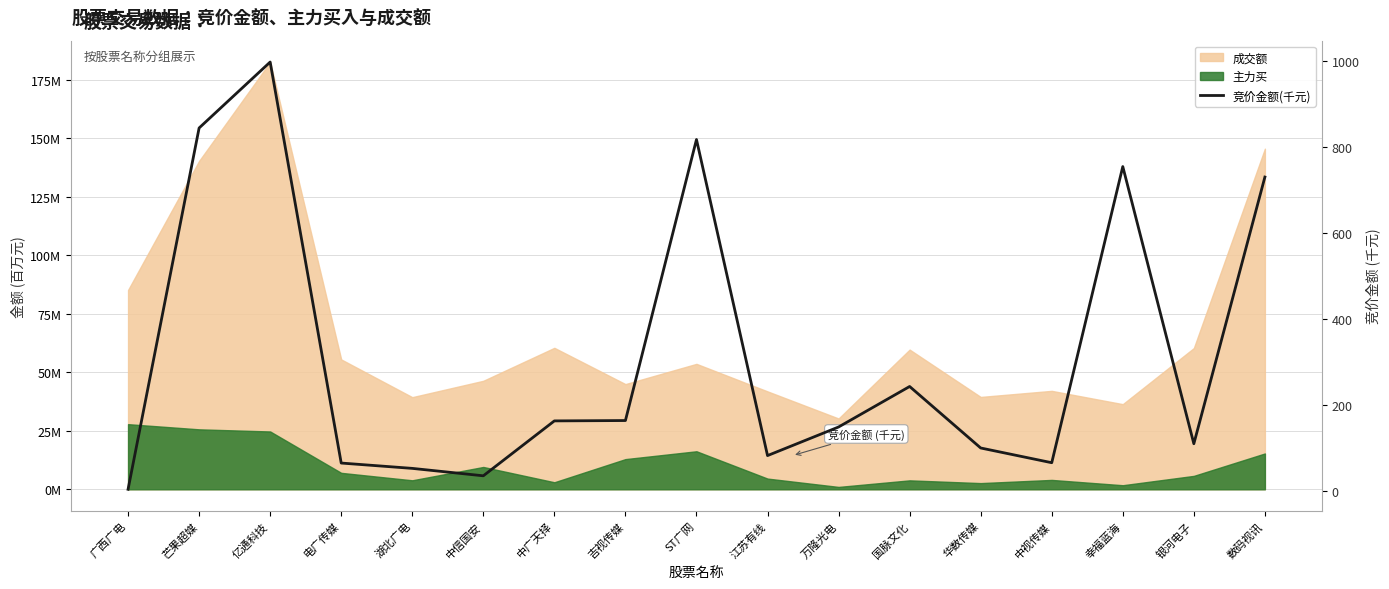

Reading left to right, what are all the values shown in this chart?

广西广电=4.3	芒果超媒=845.0	亿通科技=998.5	电广传媒=65.4	湖北广电=53.0	中信国安=35.7	中广天择=163.5	吉视传媒=164.3	ST广网=818.2	江苏有线=82.7	万隆光电=149.3	国脉文化=243.5	华数传媒=100.4	中视传媒=66.2	幸福蓝海=755.2	银河电子=110.3	数码视讯=730.8